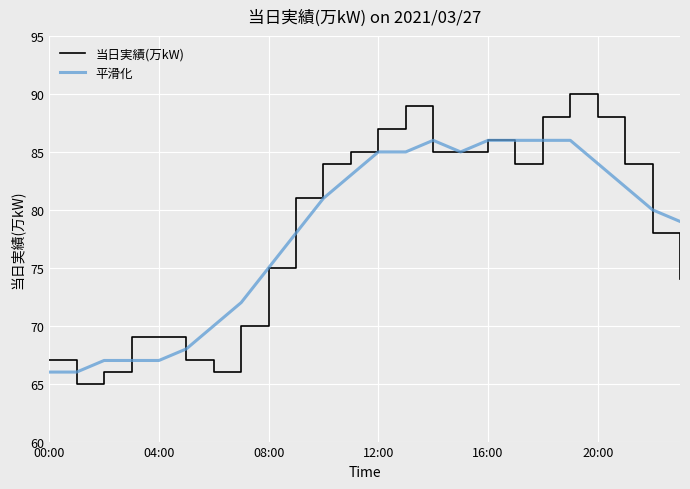

What is the minimum value shown in the chart?

65